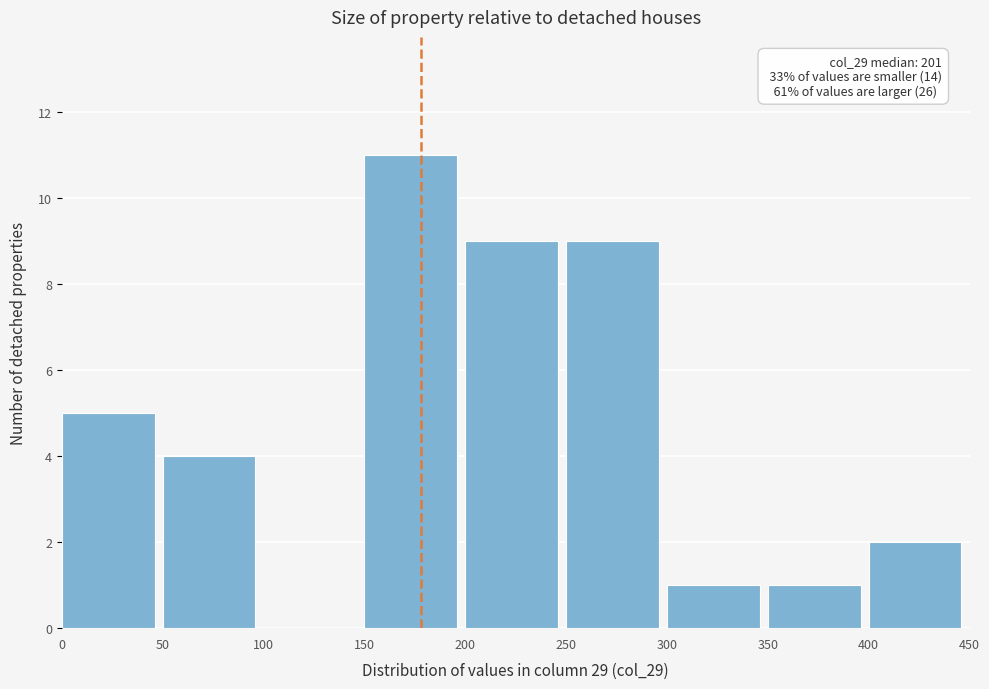

Over which range of the x-axis is the bar tallest?

150 to 200